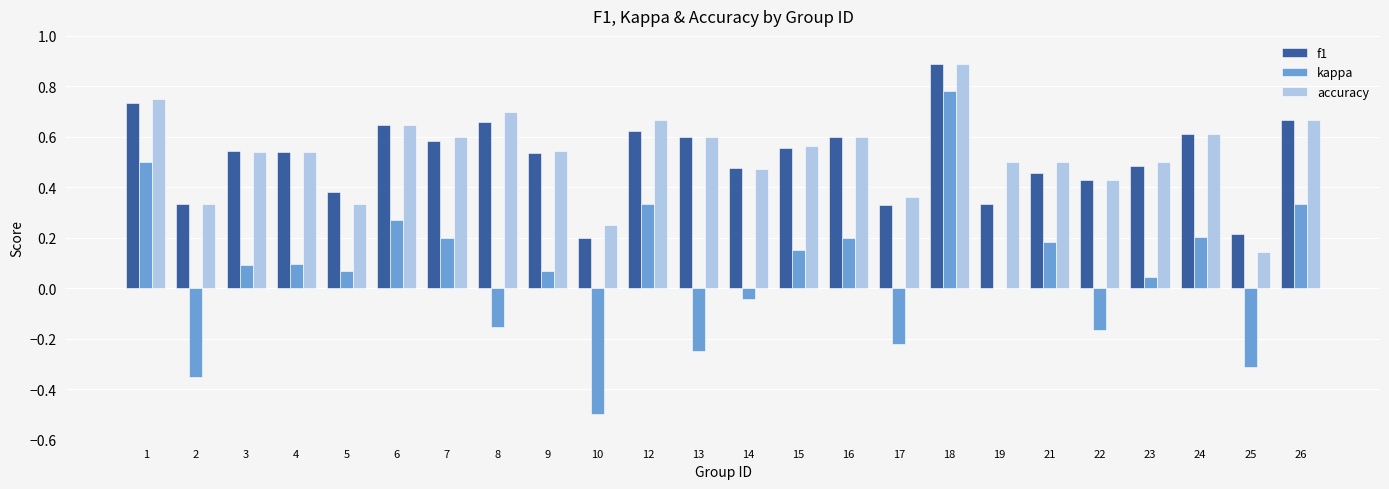

Is it true that f1 equals 0.7 at 8?

True